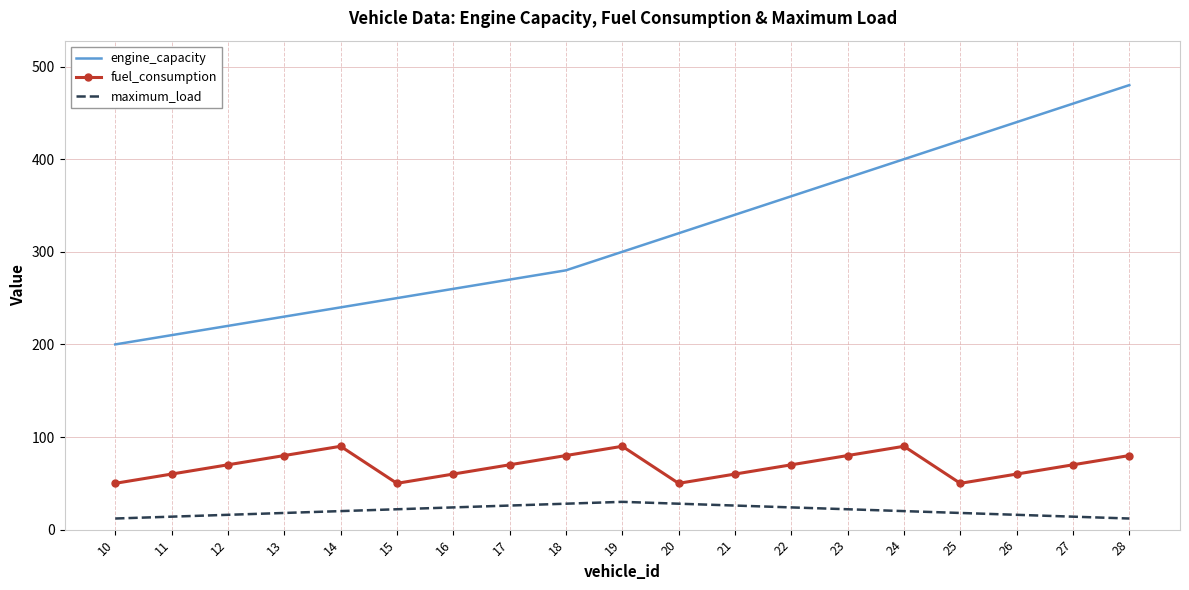

At which category is the sum across all series the highest?

28